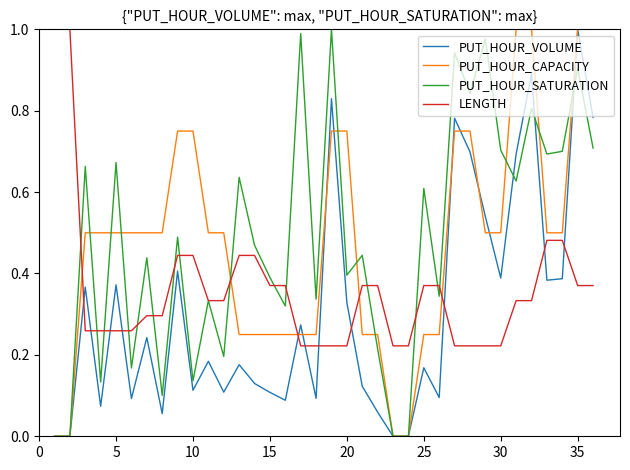

How many times do PUT_HOUR_VOLUME and LENGTH cross each other?

11